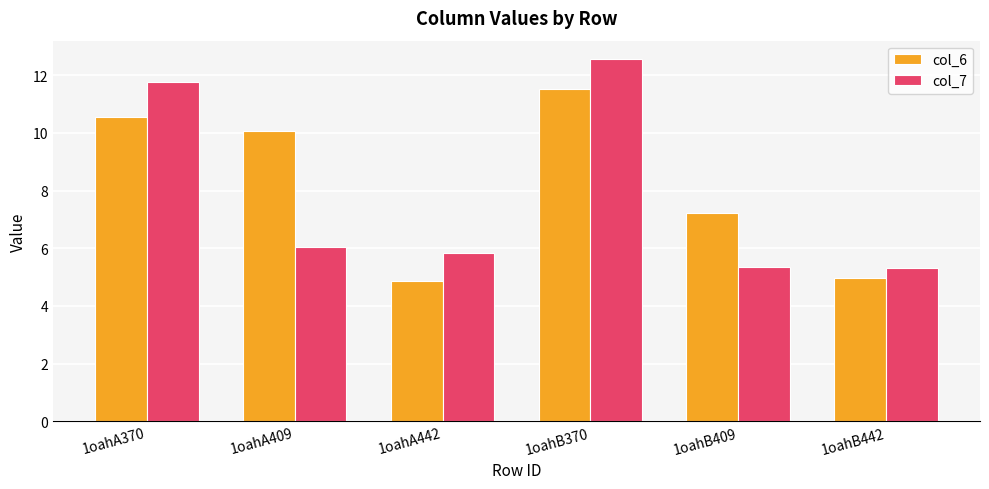

List the series in order of their overall mean, lowest first.

col_7, col_6